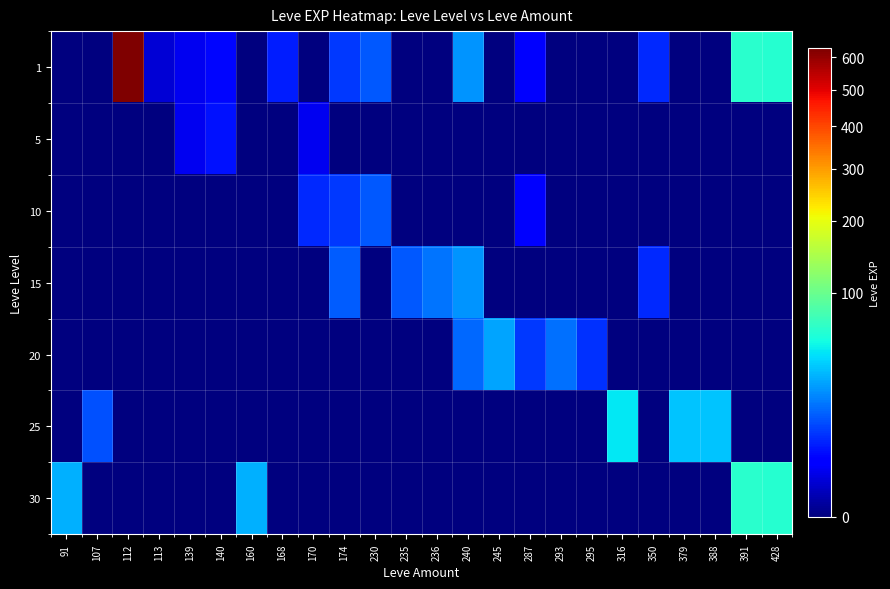

What is the total value across all series at 428?

124